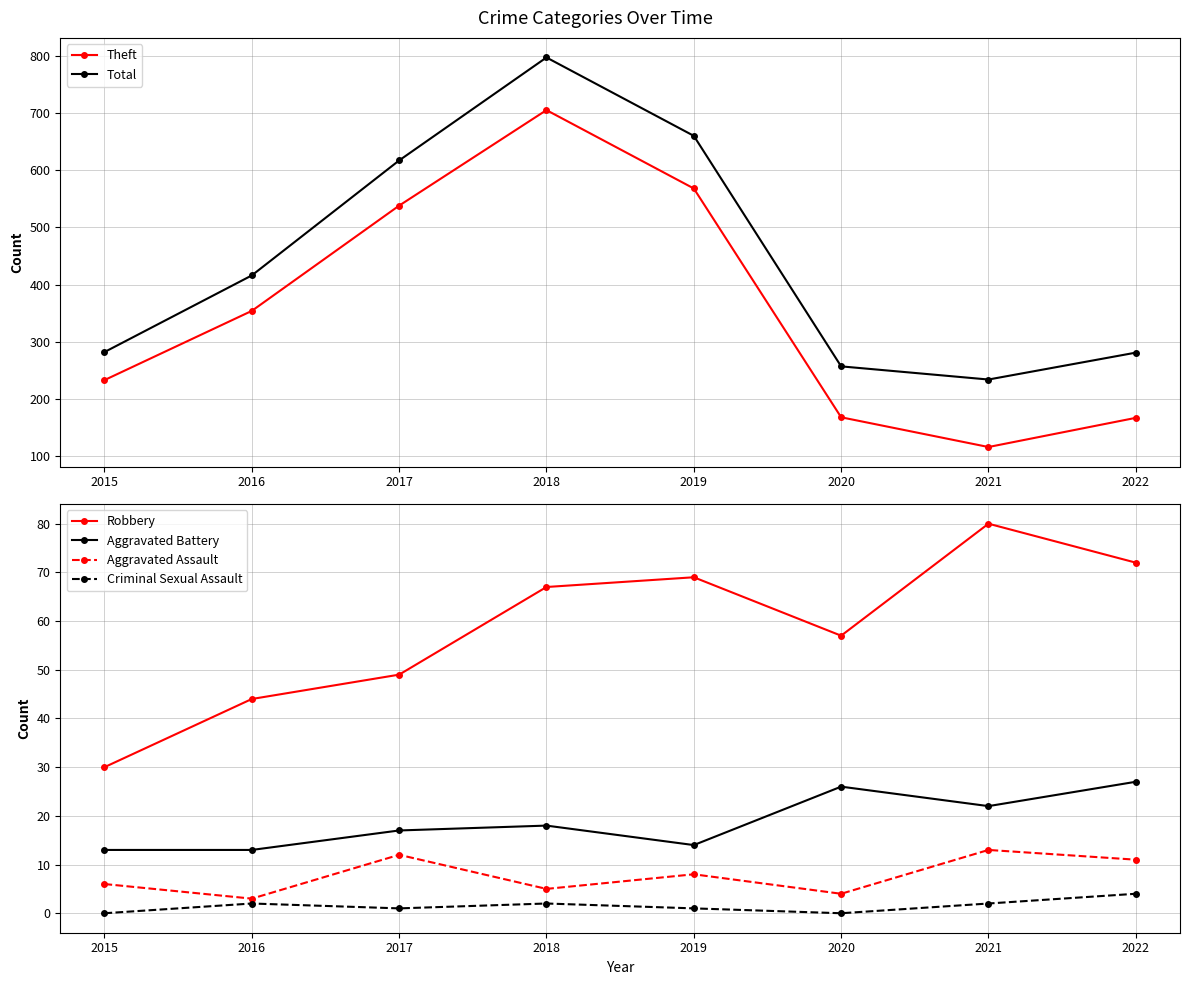

List the labels in order of Total value, largest first.

2018, 2019, 2017, 2016, 2015, 2022, 2020, 2021